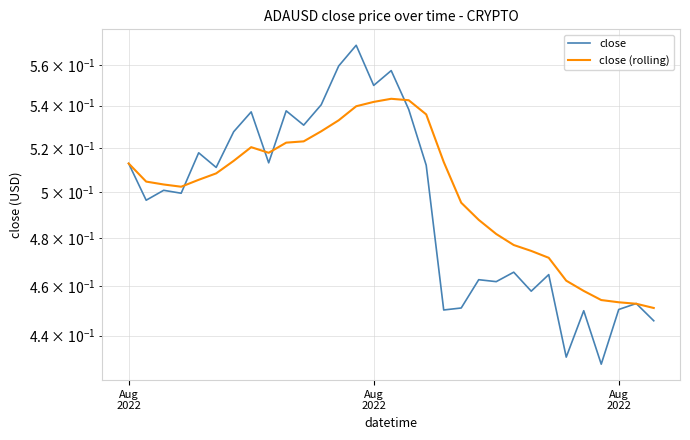

True or false: close has a value of 0.2 at 4.

False